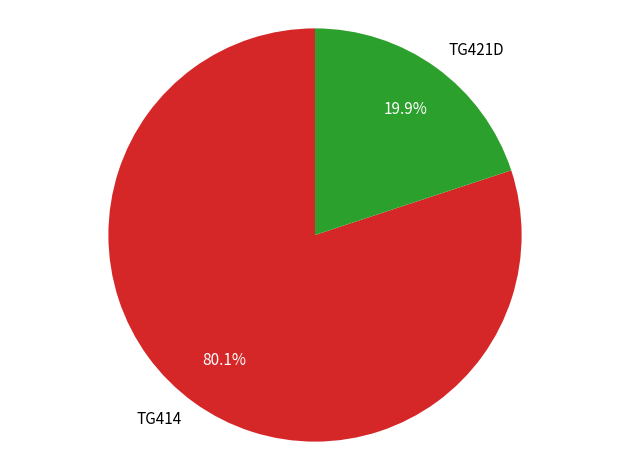

What percentage is the TG414 slice, to the nearest percent?

80%